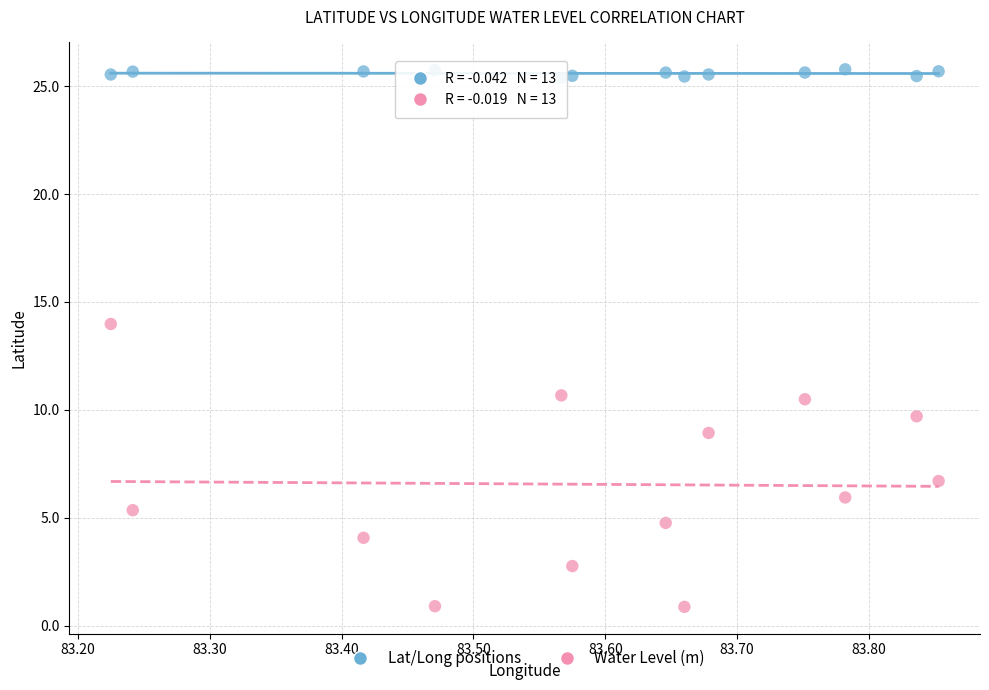

Which series reaches the minimum Y coordinate?

Water Level (m)